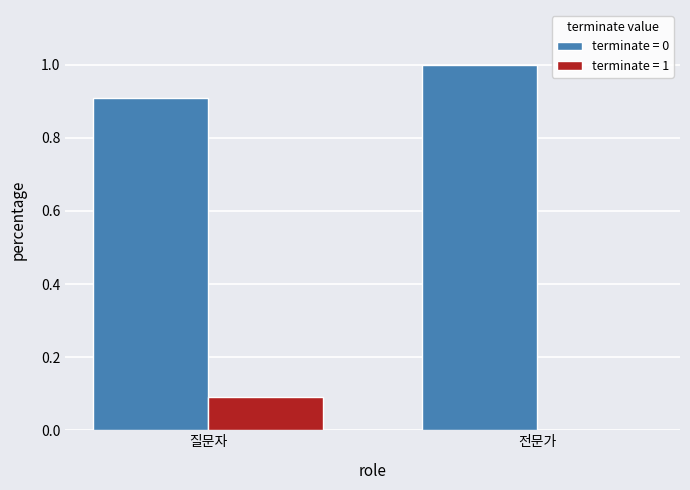

Which label corresponds to the largest value in the chart?

전문가